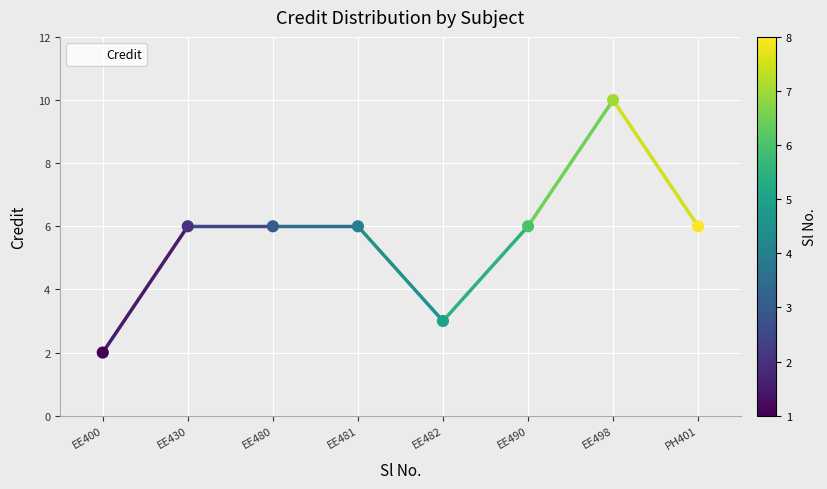

Which has a higher value, PH401 or EE498?

EE498